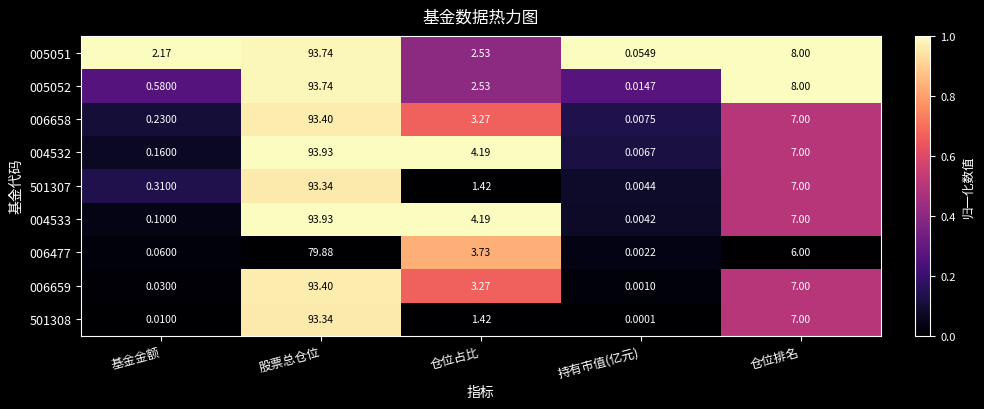

Which label corresponds to the smallest value in the chart?

持有市值(亿元)